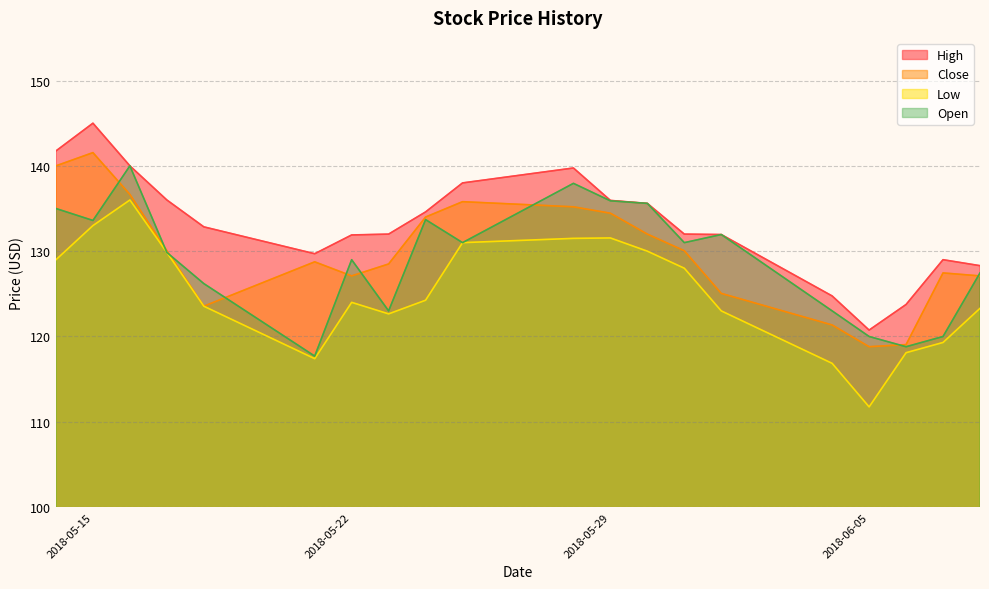

Count the number of data series in this chart.

4